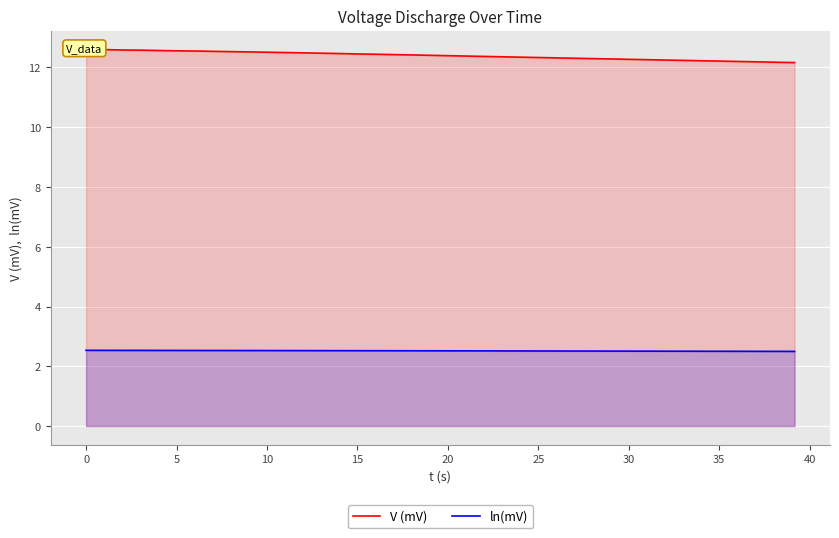

Reading right to left, list all the values displayed in this chart.

V (mV): 12.2	12.2	12.2	12.2	12.2	12.2	12.2	12.2	12.3	12.3	12.3	12.3	12.3	12.3	12.3	12.3	12.4	12.4	12.4	12.4	12.4	12.4	12.4	12.4	12.5	12.5	12.5	12.5	12.5	12.5	12.5	12.5	12.5	12.5	12.6	12.6	12.6	12.6	12.6	12.6
ln(mV): 2.5	2.5	2.5	2.5	2.5	2.5	2.5	2.5	2.5	2.5	2.5	2.5	2.5	2.5	2.5	2.5	2.5	2.5	2.5	2.5	2.5	2.5	2.5	2.5	2.5	2.5	2.5	2.5	2.5	2.5	2.5	2.5	2.5	2.5	2.5	2.5	2.5	2.5	2.5	2.5